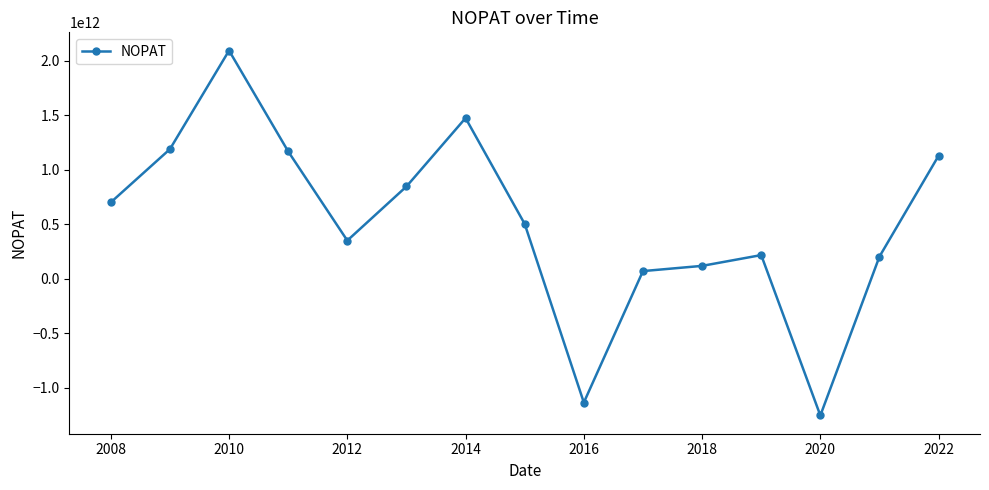

True or false: there are more than 0 points higher than both neighbors.

True